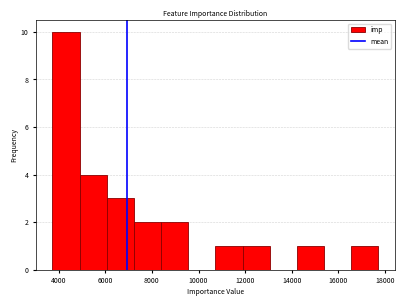

Reading left to right, transcribe this chart: for each bar, give the range it covers on the x-axis and its height. Neither the bar edges nor the heights are printed on the chart, so give them approximately, as read against the axes.

3800 to 5000: 10
5000 to 6000: 4
6000 to 7200: 3
7200 to 8400: 2
8400 to 9600: 2
9600 to 10800: 0
10800 to 11800: 1
11800 to 13000: 1
13000 to 14200: 0
14200 to 15400: 1
15400 to 16600: 0
16600 to 17800: 1